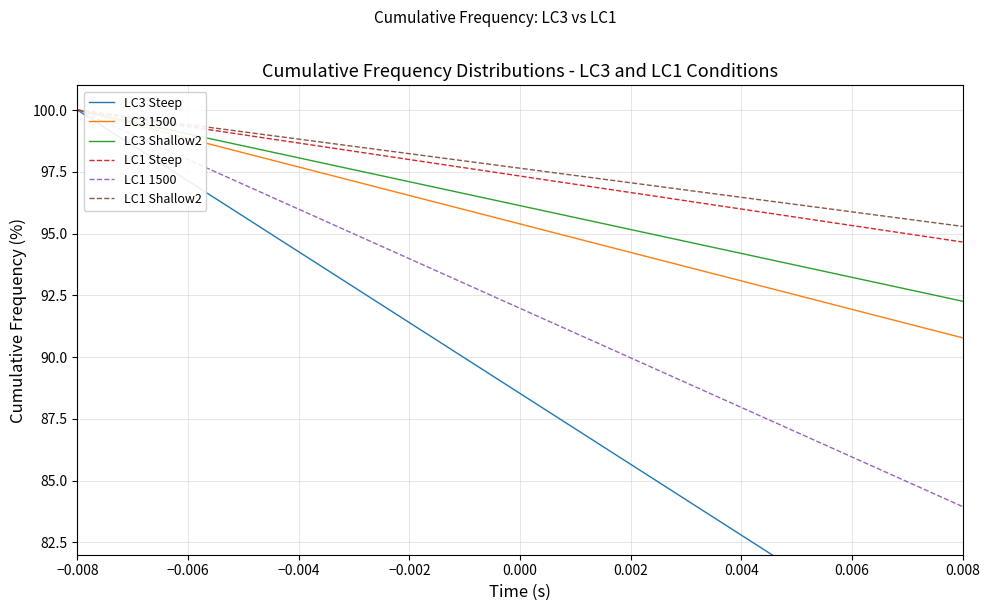

Does the chart have visible grid lines?

Yes